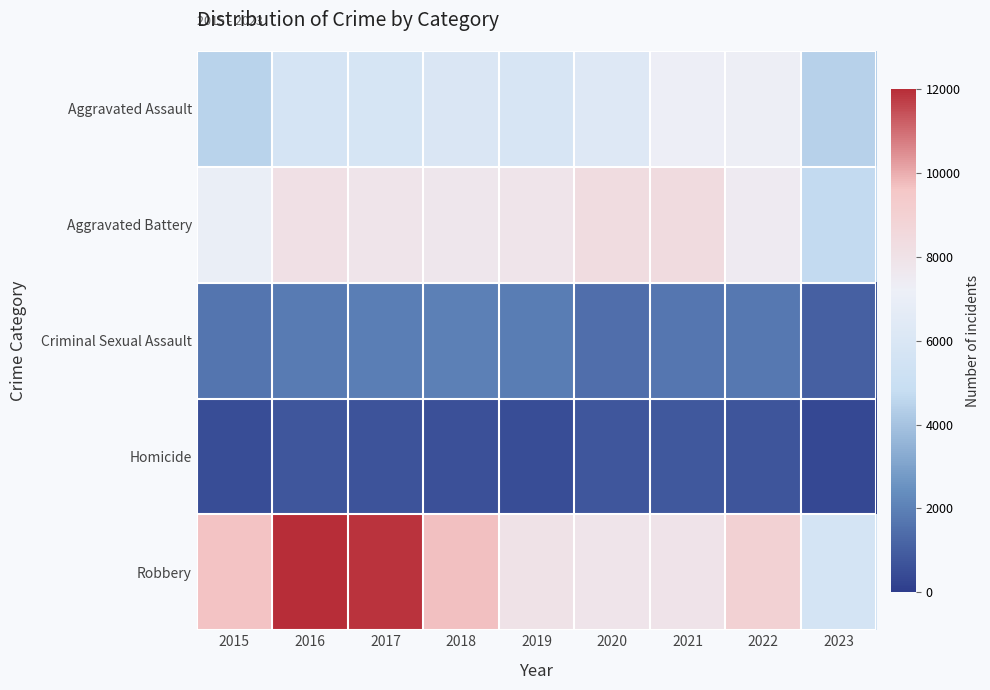

Which category has the highest value across all series?

2016